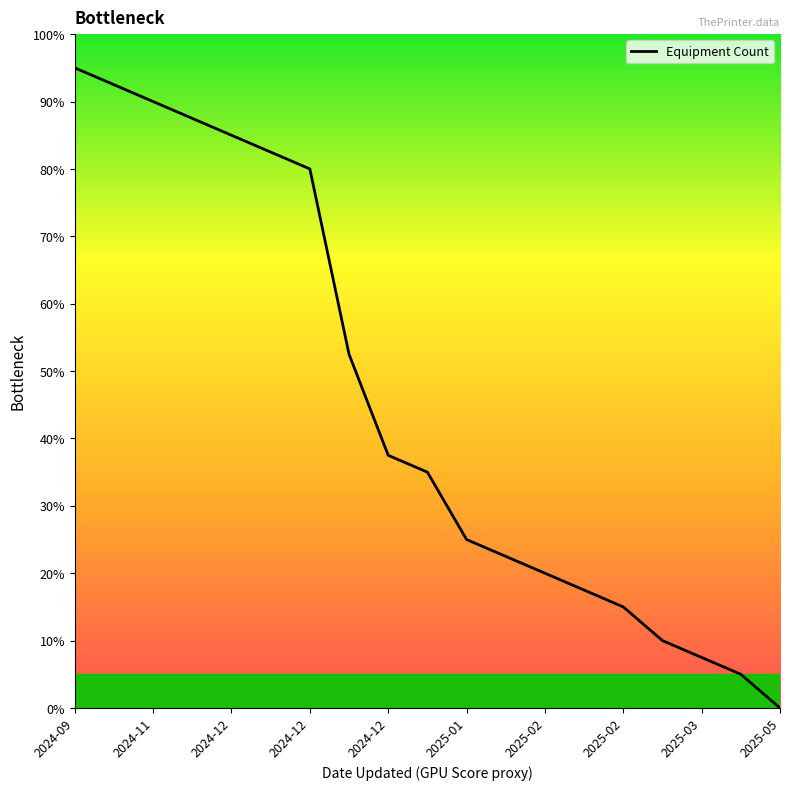

What is the difference between the maximum and minimum values?

95.0